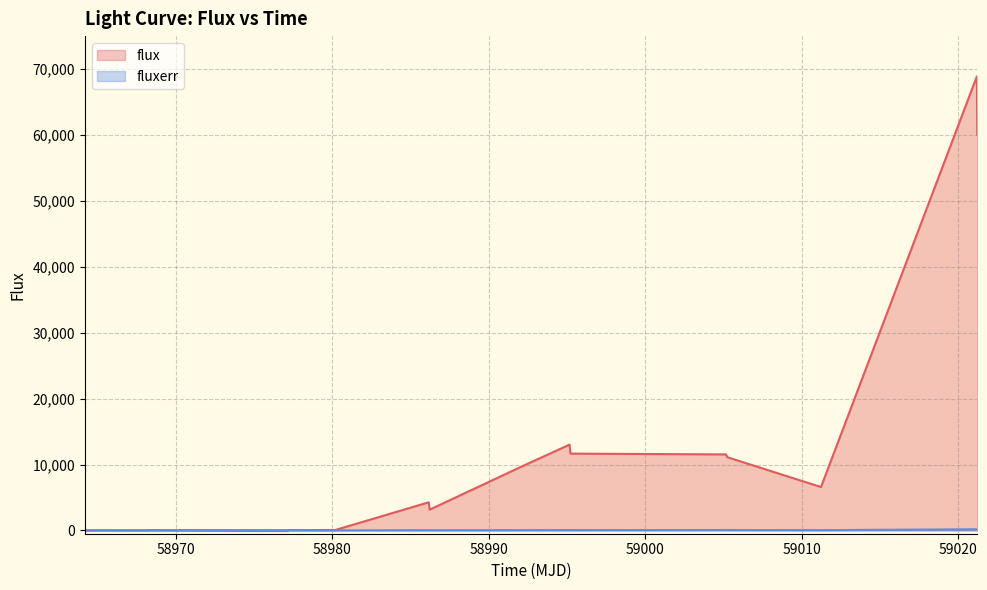

Reading left to right, extract all data points from this chart.

flux: 4.0	11.7	-3.2	40.5	-71.1	-83.9	43.8	58.5	88.3	4266.7	3156.0	9832.5	13015.6	11654.3	11535.0	11120.1	6583.4	68900.5	60008.8
fluxerr: 14.7	12.7	16.8	30.9	43.8	36.6	57.8	10.1	12.9	35.4	27.0	43.2	48.3	47.4	66.8	64.7	43.1	172.9	168.9